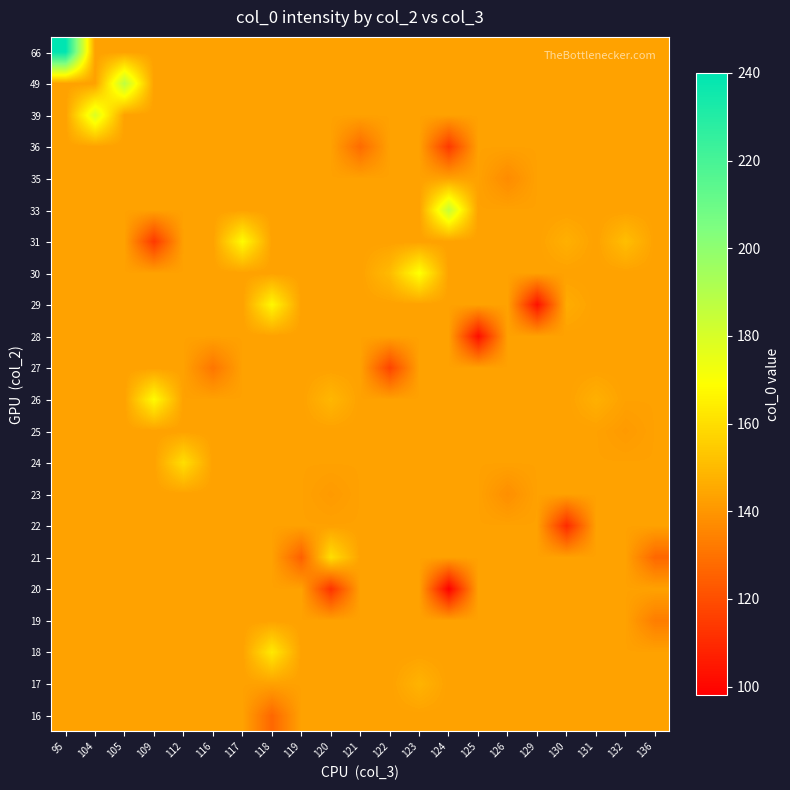

Reading right to left, list all the values displayed in this chart.

16: 136=143	132=143	131=143	130=143	129=143	126=143	125=143	124=143	123=143	122=143	121=143	120=143	119=143	118=127	117=143	116=143	112=143	109=143	105=143	104=143	95=143
17: 136=143	132=143	131=143	130=143	129=143	126=143	125=143	124=143	123=148	122=143	121=143	120=143	119=143	118=143	117=143	116=143	112=143	109=143	105=143	104=143	95=143
18: 136=143	132=143	131=143	130=143	129=143	126=143	125=143	124=143	123=143	122=143	121=143	120=143	119=143	118=163	117=143	116=143	112=143	109=143	105=143	104=143	95=143
19: 136=133	132=143	131=143	130=143	129=143	126=143	125=143	124=143	123=143	122=143	121=143	120=143	119=143	118=143	117=143	116=143	112=143	109=143	105=143	104=143	95=143
20: 136=143	132=143	131=143	130=143	129=143	126=143	125=143	124=98	123=143	122=143	121=143	120=112	119=143	118=143	117=143	116=143	112=143	109=143	105=143	104=143	95=143
21: 136=127	132=143	131=143	130=143	129=143	126=143	125=143	124=143	123=143	122=143	121=143	120=160	119=125	118=143	117=143	116=143	112=143	109=143	105=143	104=143	95=143
22: 136=143	132=143	131=143	130=110	129=143	126=143	125=143	124=143	123=143	122=143	121=143	120=143	119=143	118=143	117=143	116=143	112=143	109=143	105=143	104=143	95=143
23: 136=143	132=143	131=143	130=143	129=143	126=138	125=143	124=143	123=143	122=143	121=143	120=141	119=143	118=143	117=143	116=143	112=143	109=143	105=143	104=143	95=143
24: 136=143	132=143	131=143	130=143	129=143	126=143	125=143	124=143	123=143	122=143	121=143	120=143	119=143	118=143	117=143	116=143	112=160	109=143	105=143	104=143	95=143
25: 136=143	132=141	131=143	130=143	129=143	126=143	125=143	124=143	123=143	122=143	121=143	120=143	119=143	118=143	117=143	116=143	112=143	109=143	105=143	104=143	95=143
26: 136=143	132=143	131=147	130=143	129=143	126=143	125=143	124=143	123=143	122=143	121=143	120=149	119=143	118=143	117=143	116=143	112=143	109=168	105=143	104=143	95=143
27: 136=143	132=143	131=143	130=143	129=143	126=143	125=143	124=143	123=143	122=117	121=143	120=143	119=143	118=143	117=143	116=131	112=143	109=143	105=143	104=143	95=143
28: 136=143	132=143	131=143	130=143	129=143	126=143	125=102	124=143	123=143	122=143	121=143	120=143	119=143	118=143	117=143	116=143	112=143	109=143	105=143	104=143	95=143
29: 136=143	132=143	131=143	130=146	129=103	126=143	125=143	124=143	123=143	122=143	121=143	120=143	119=143	118=167	117=143	116=143	112=143	109=143	105=143	104=143	95=143
30: 136=143	132=143	131=143	130=143	129=143	126=143	125=143	124=143	123=170	122=150	121=143	120=143	119=143	118=143	117=143	116=143	112=143	109=143	105=143	104=143	95=143
31: 136=143	132=151	131=143	130=147	129=143	126=143	125=143	124=143	123=143	122=143	121=143	120=143	119=143	118=143	117=168	116=143	112=143	109=114	105=143	104=143	95=143
33: 136=143	132=143	131=143	130=143	129=143	126=143	125=143	124=185	123=143	122=143	121=143	120=143	119=143	118=143	117=143	116=143	112=143	109=143	105=143	104=143	95=143
35: 136=143	132=143	131=143	130=143	129=143	126=137	125=143	124=143	123=143	122=143	121=143	120=143	119=143	118=143	117=143	116=143	112=143	109=143	105=143	104=143	95=143
36: 136=143	132=143	131=143	130=143	129=143	126=143	125=143	124=114	123=143	122=143	121=128	120=143	119=143	118=143	117=143	116=143	112=143	109=143	105=143	104=143	95=143
39: 136=143	132=143	131=143	130=143	129=143	126=143	125=143	124=143	123=143	122=143	121=143	120=143	119=143	118=143	117=143	116=143	112=143	109=143	105=143	104=179	95=143
49: 136=143	132=143	131=143	130=143	129=143	126=143	125=143	124=143	123=143	122=143	121=143	120=143	119=143	118=143	117=143	116=143	112=143	109=143	105=187	104=143	95=143
66: 136=143	132=143	131=143	130=143	129=143	126=143	125=143	124=143	123=143	122=143	121=143	120=143	119=143	118=143	117=143	116=143	112=143	109=143	105=143	104=143	95=240